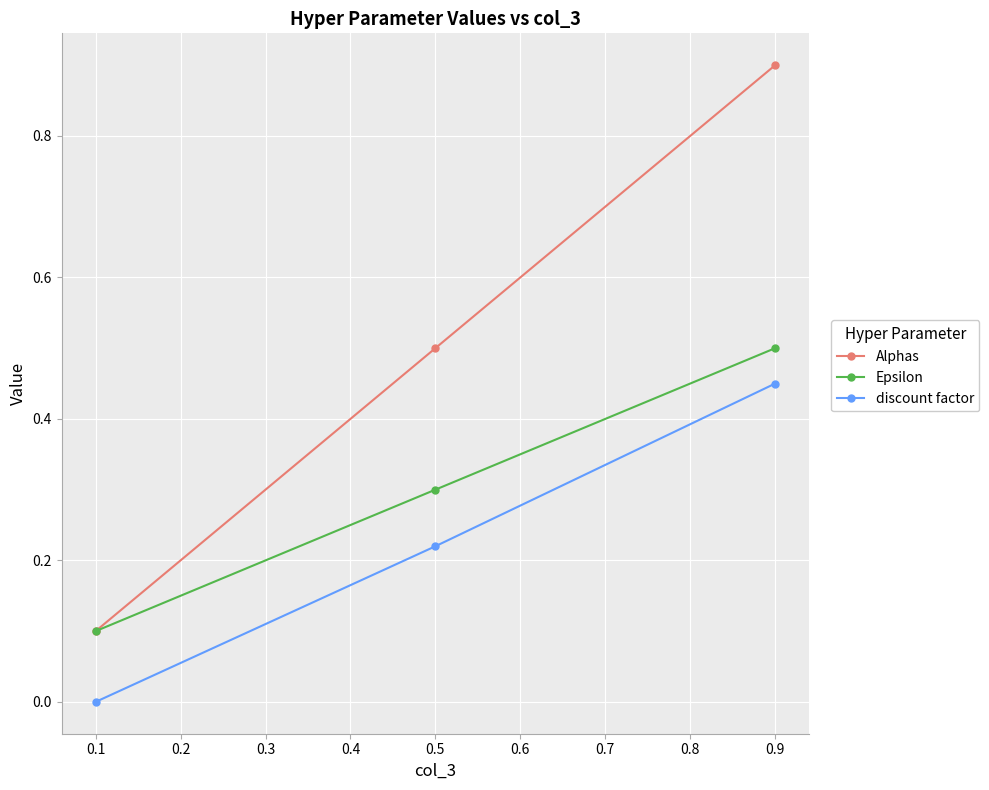

What is the value of the Alphas point at the 3rd from the left?

0.9